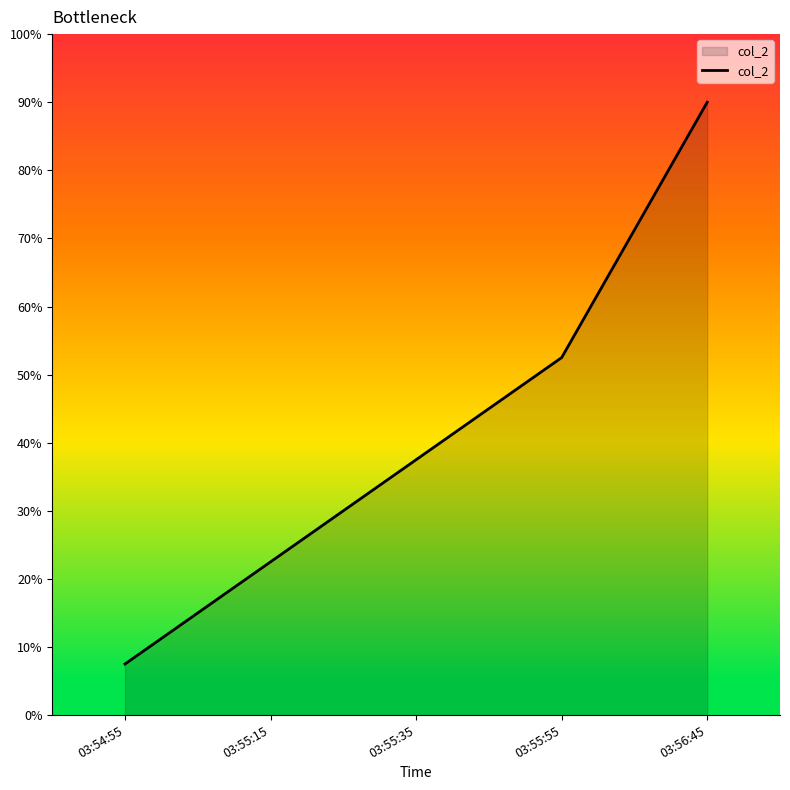

What is the ratio of the value at 03:55:35 to the value at 03:56:45?

0.4